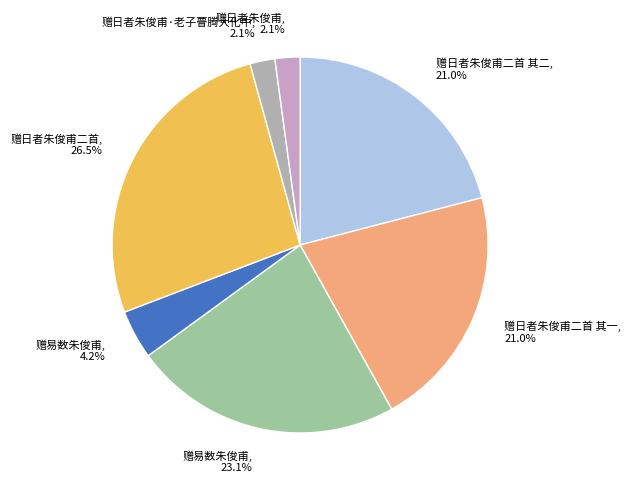

To the nearest percent, what is the average slice percentage?

14%